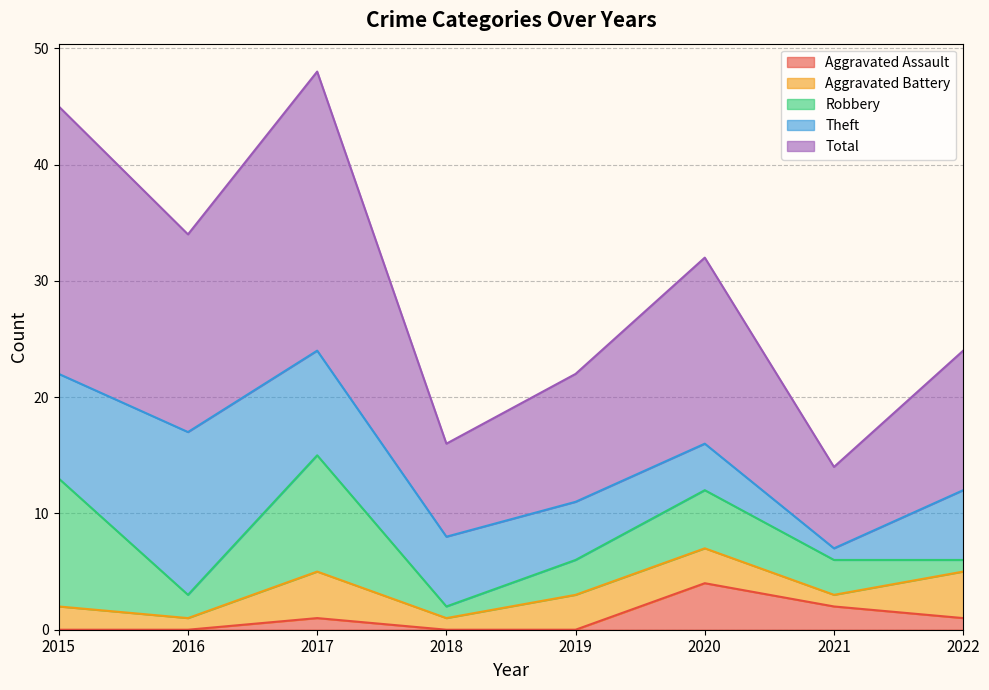

Reading right to left, extract all data points from this chart.

Aggravated Assault: 2022=1	2021=2	2020=4	2019=0	2018=0	2017=1	2016=0	2015=0
Aggravated Battery: 2022=4	2021=1	2020=3	2019=3	2018=1	2017=4	2016=1	2015=2
Robbery: 2022=1	2021=3	2020=5	2019=3	2018=1	2017=10	2016=2	2015=11
Theft: 2022=6	2021=1	2020=4	2019=5	2018=6	2017=9	2016=14	2015=9
Total: 2022=12	2021=7	2020=16	2019=11	2018=8	2017=24	2016=17	2015=23